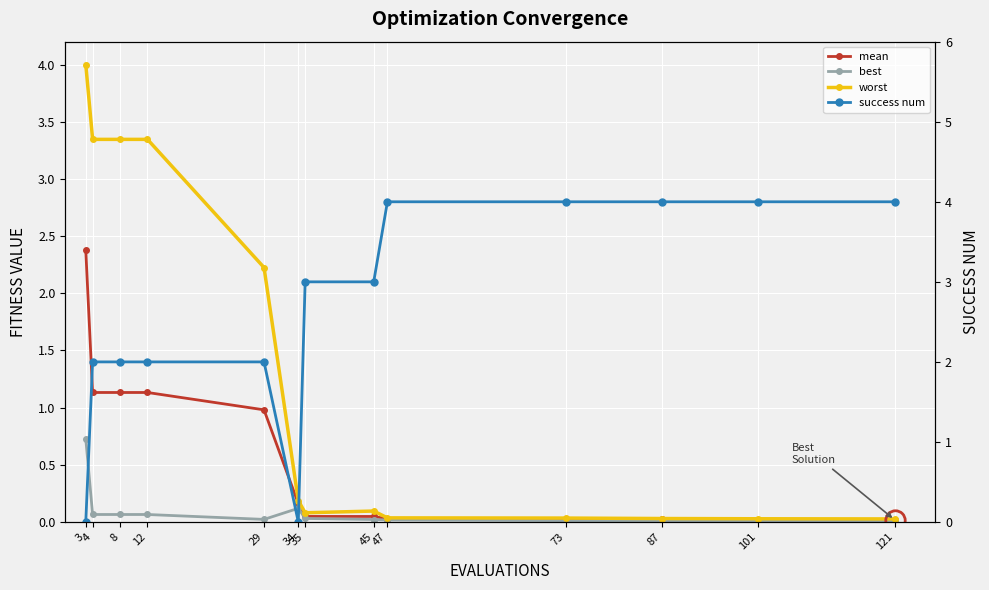

The success num series shows 4.0 at 87. True or false?

True